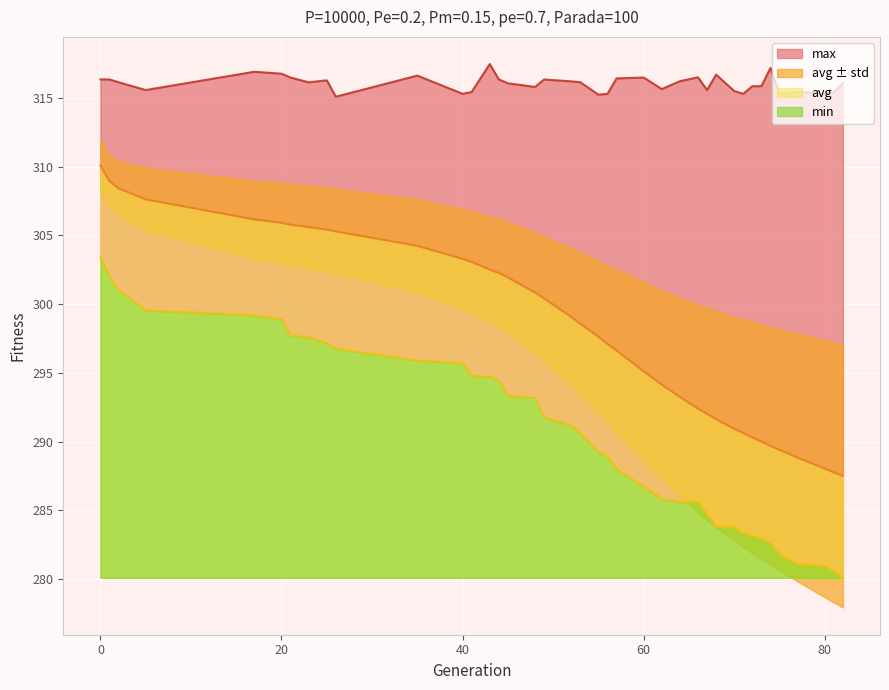

The value of min at 75 is 163.2. True or false?

False